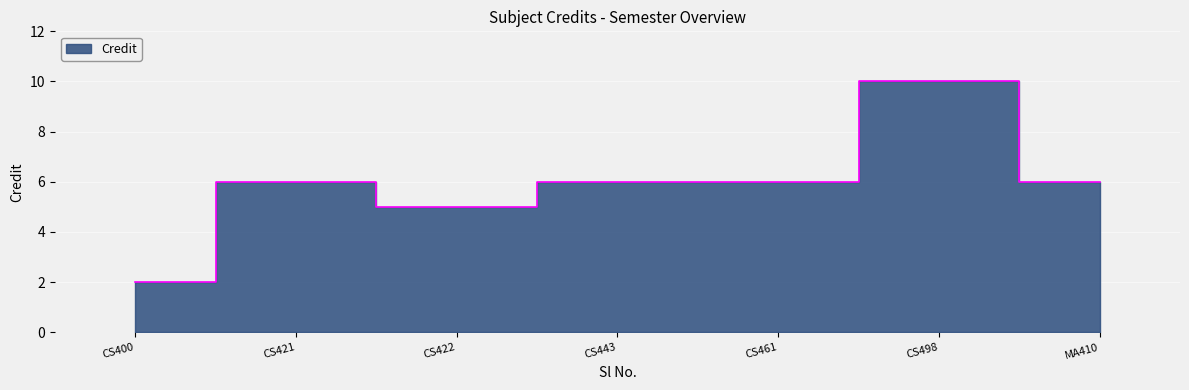

How many distinct data groups are displayed?

1